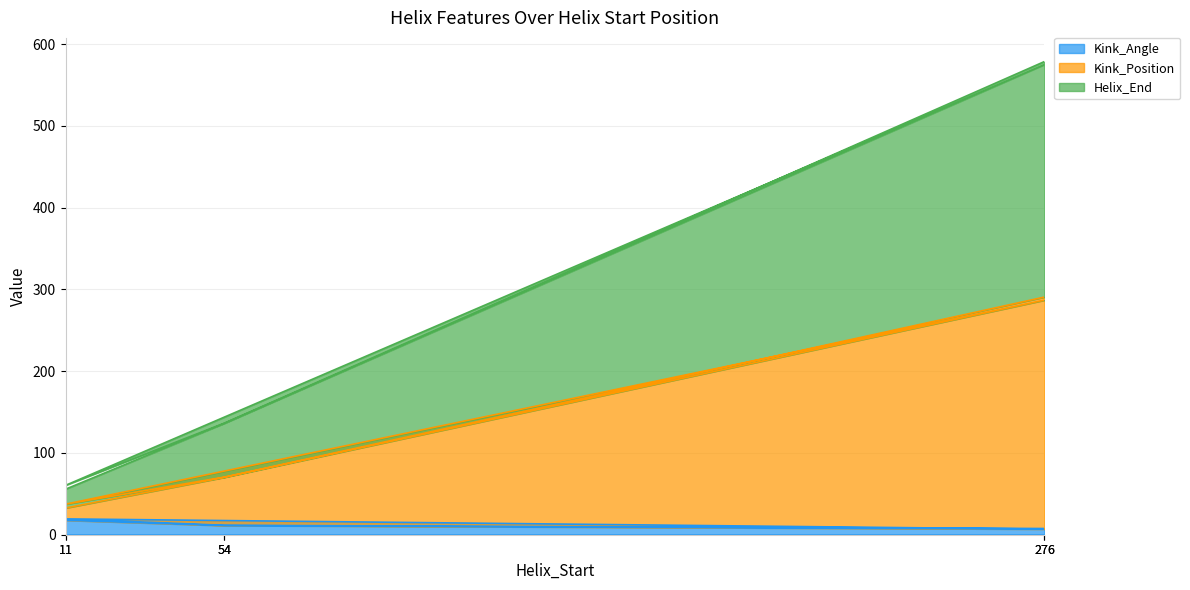

Which series has the largest total across all categories?

Kink_Position